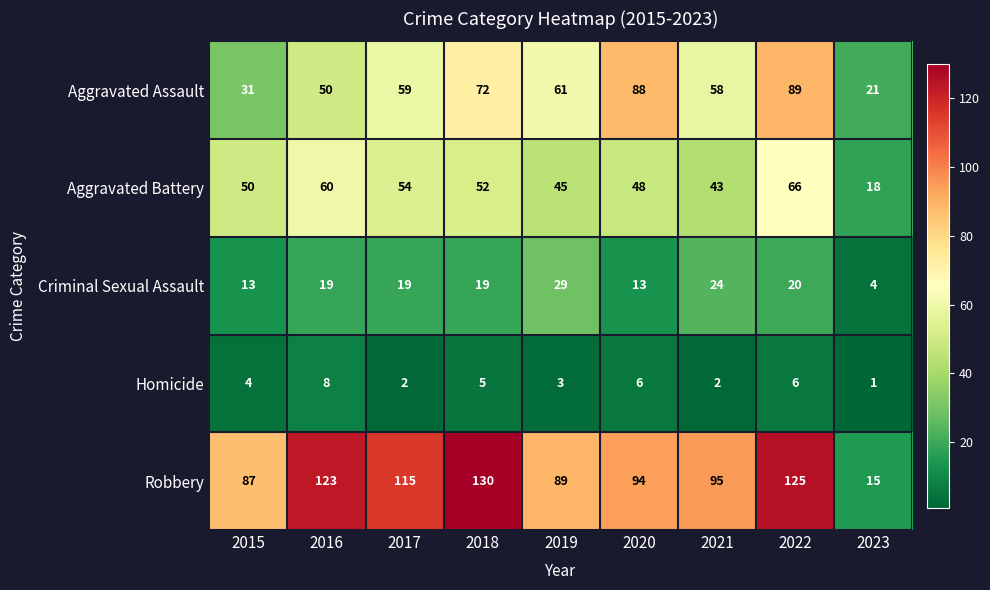

At 2023, list the series in order from largest to smallest.

Aggravated Assault, Aggravated Battery, Robbery, Criminal Sexual Assault, Homicide